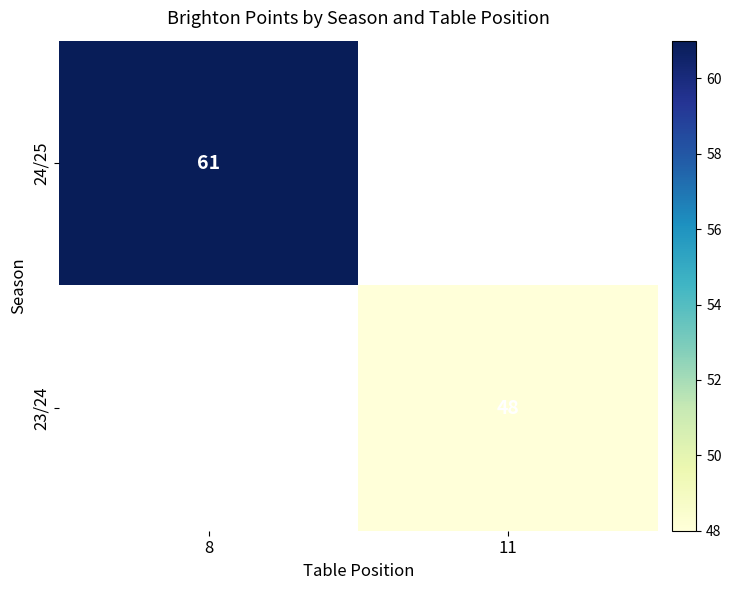

Is it true that 24/25 equals 61 at 8?

True